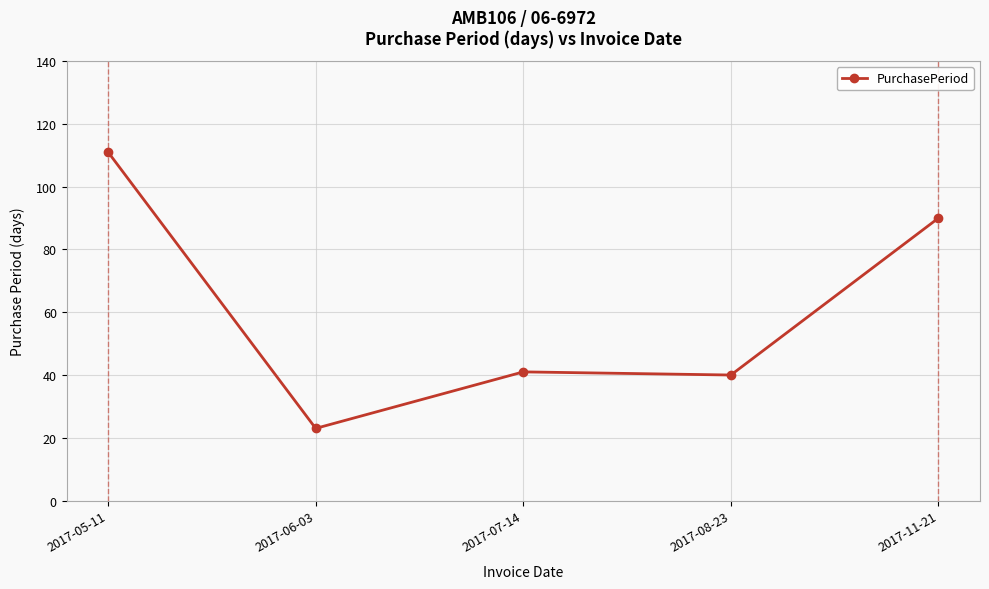

What is the sum of all values?

305